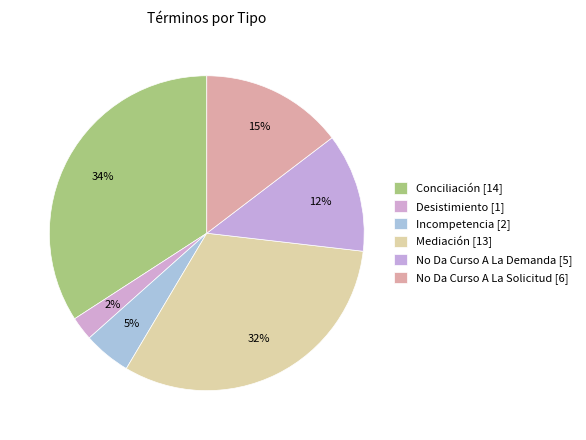

What portion of the pie excludes Mediación?

68.3%